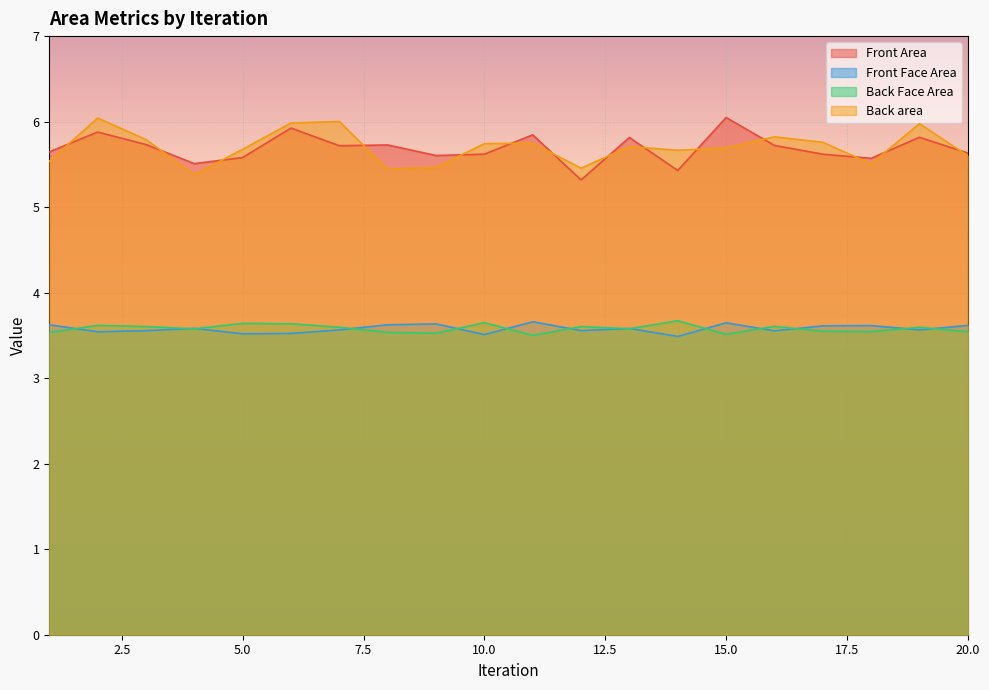

List the labels in order of Front Face Area value, largest first.

11, 15, 9, 1, 8, 20, 18, 17, 4, 13, 19, 7, 12, 3, 16, 2, 6, 5, 10, 14